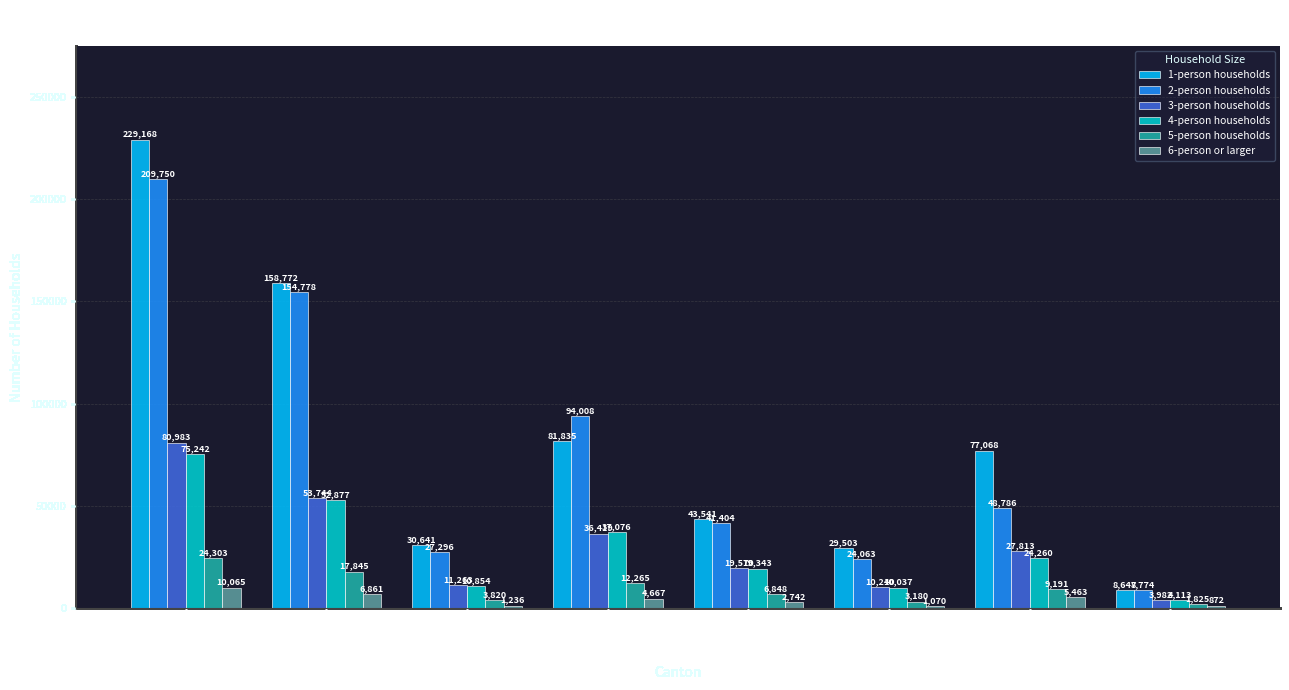

What are all the series names shown in the legend?

1-person households, 2-person households, 3-person households, 4-person households, 5-person households, 6-person or larger